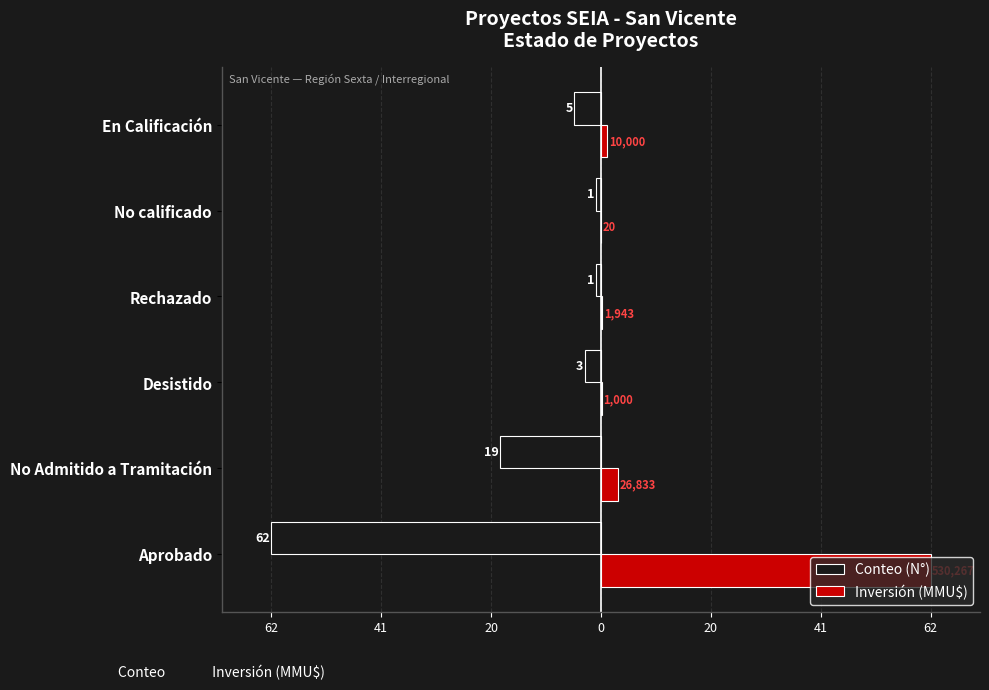

What are all the series names shown in the legend?

Conteo (N°), Inversión (MMU$)